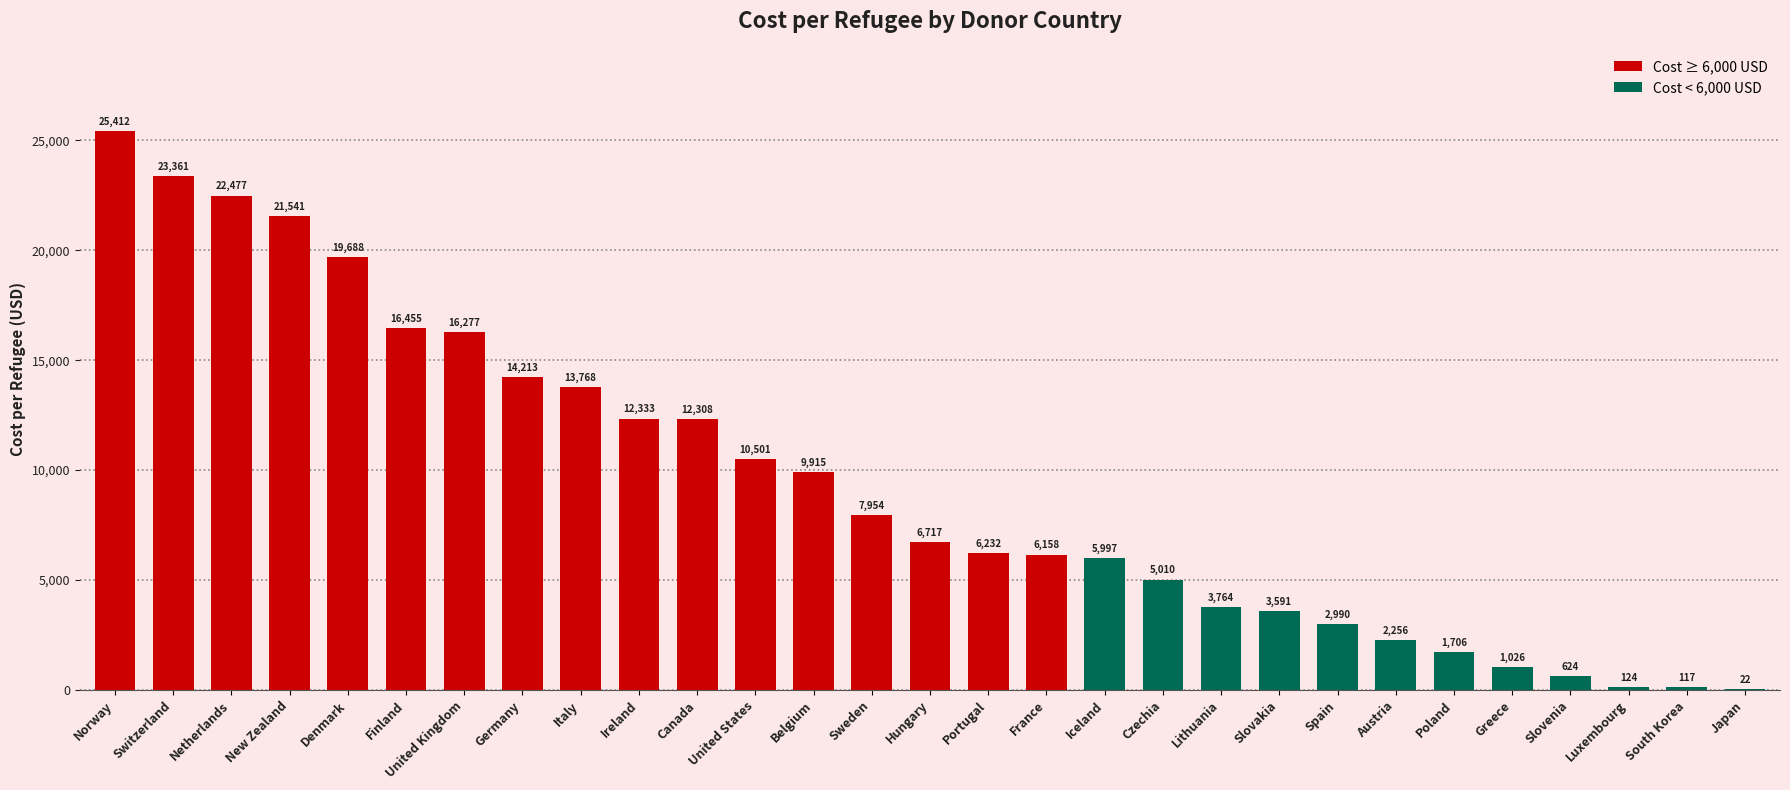

At which label does the data first exceed 6716?

Norway